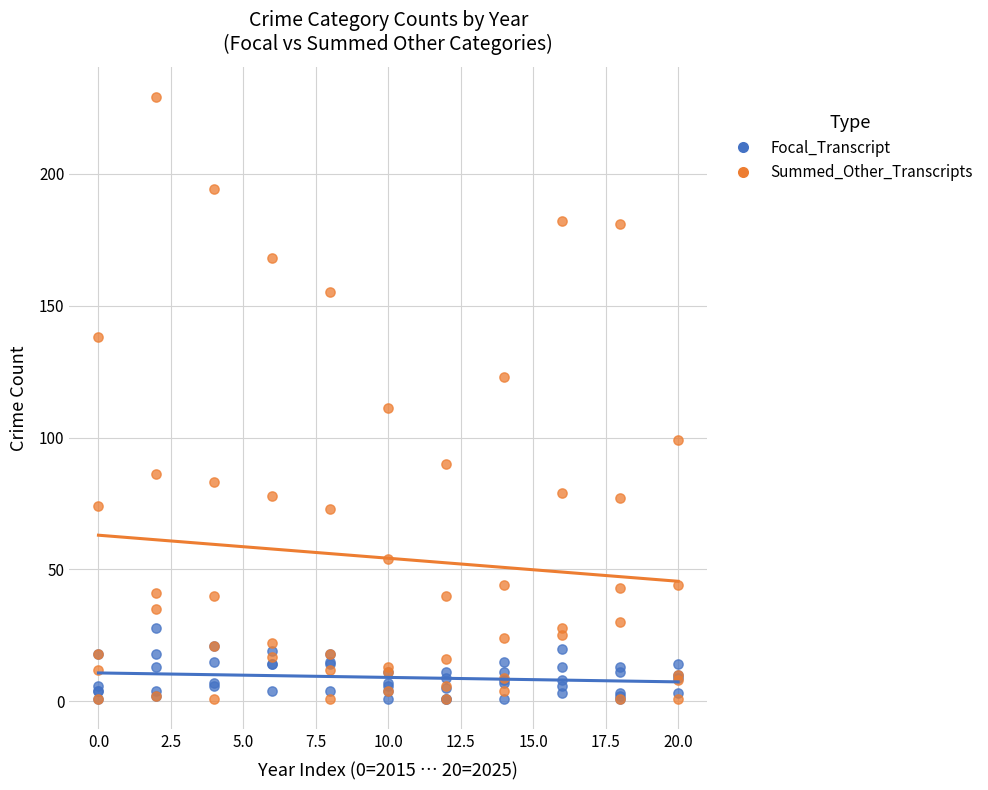

Which series contains the highest Y value?

Summed_Other_Transcripts